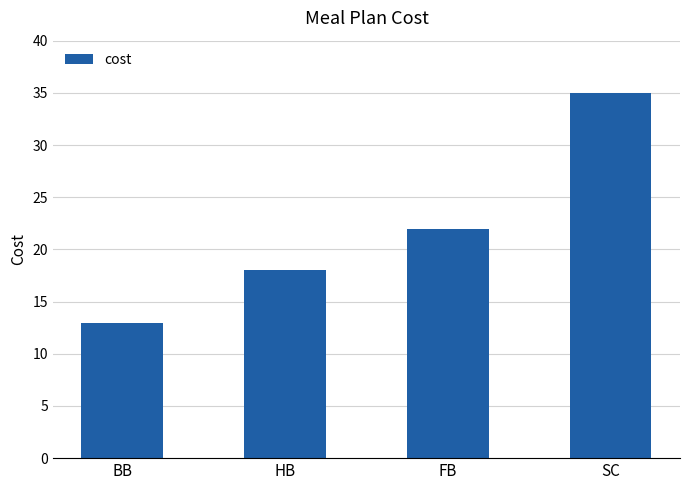

The value at SC is 35.0. True or false?

True